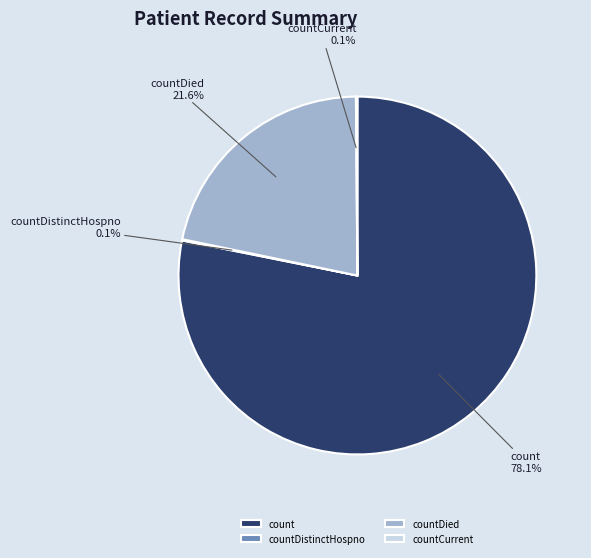

What is the ratio of the value at countDied to the value at count?

0.3